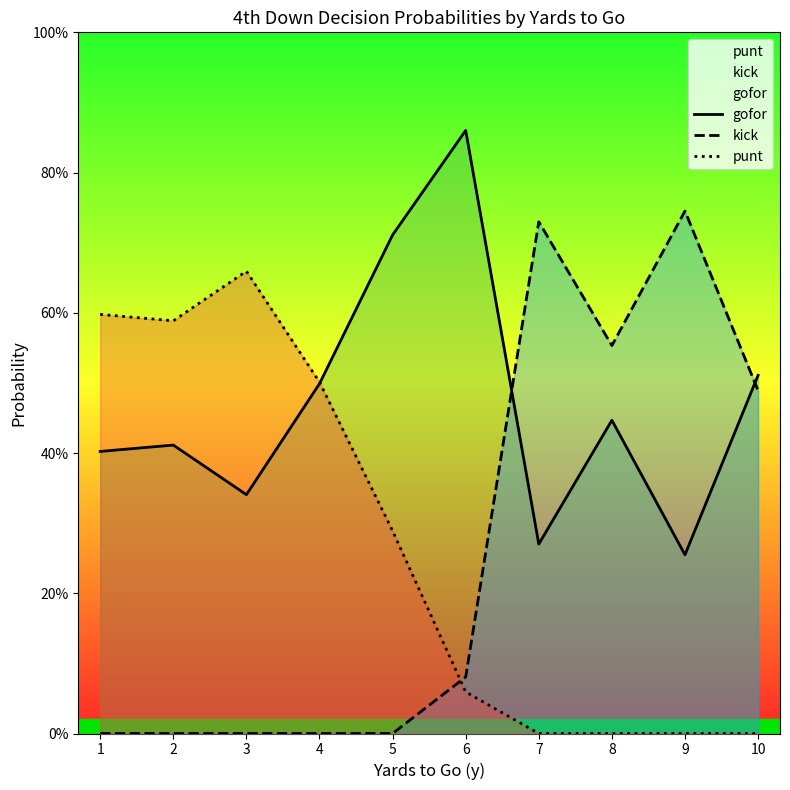

Does the chart display data point markers on the line(s)?

No